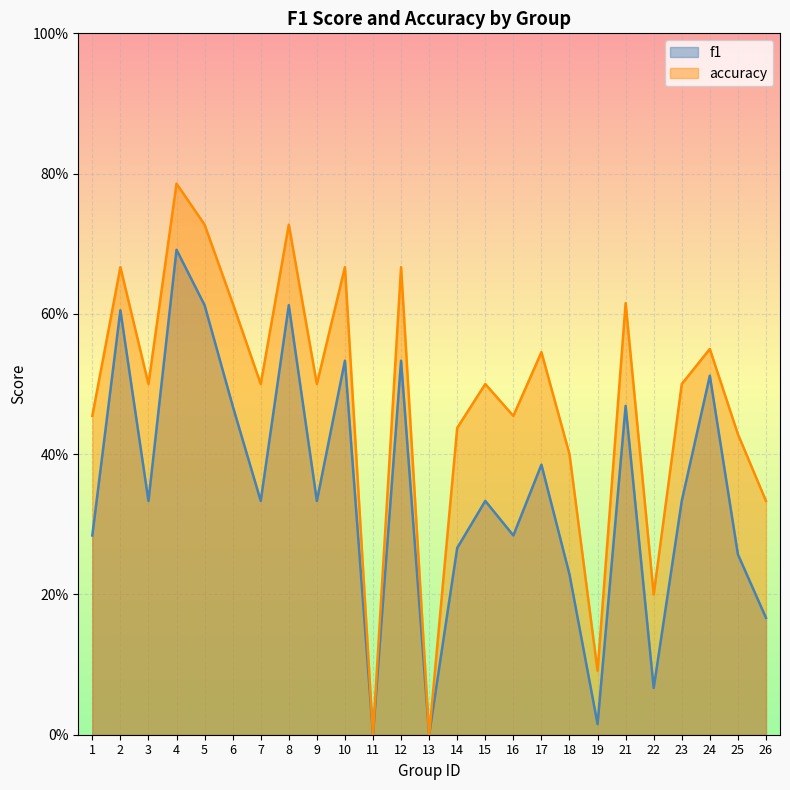

Between 17 and 4, which is larger?

4